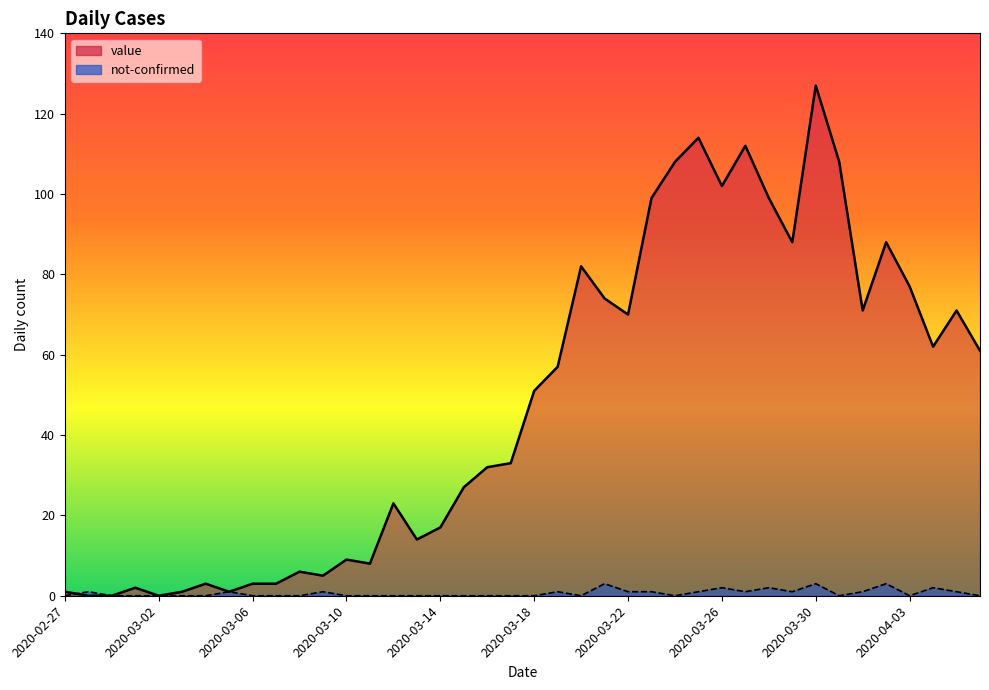

What is the difference between the maximum and minimum values in the value series?

127